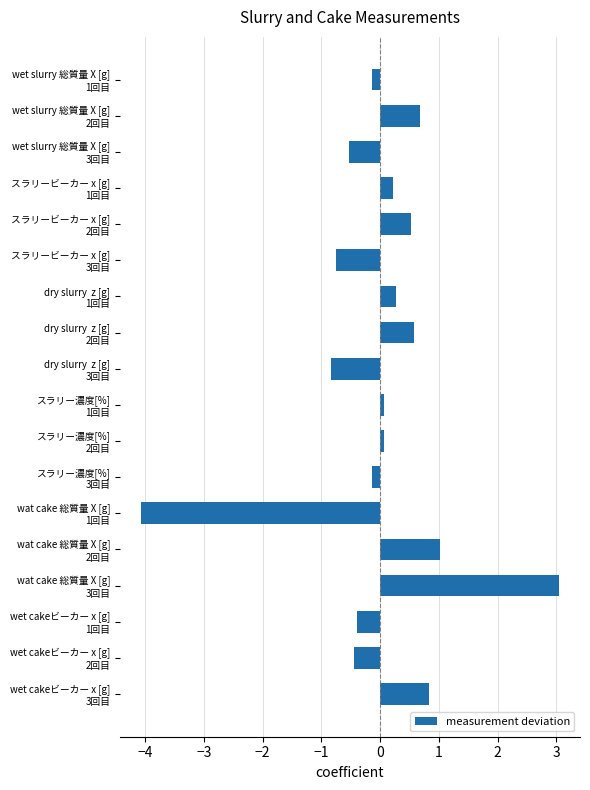

At which category does the chart reach its peak across all series?

wat cake 総質量 X [g]
3回目